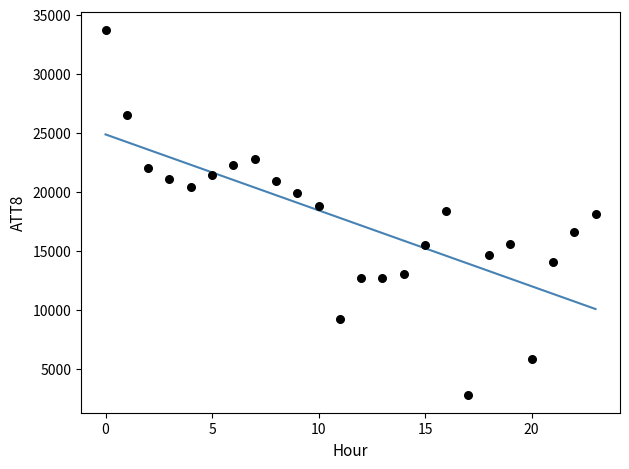

What is the range of Y values (max minus min)?

30900